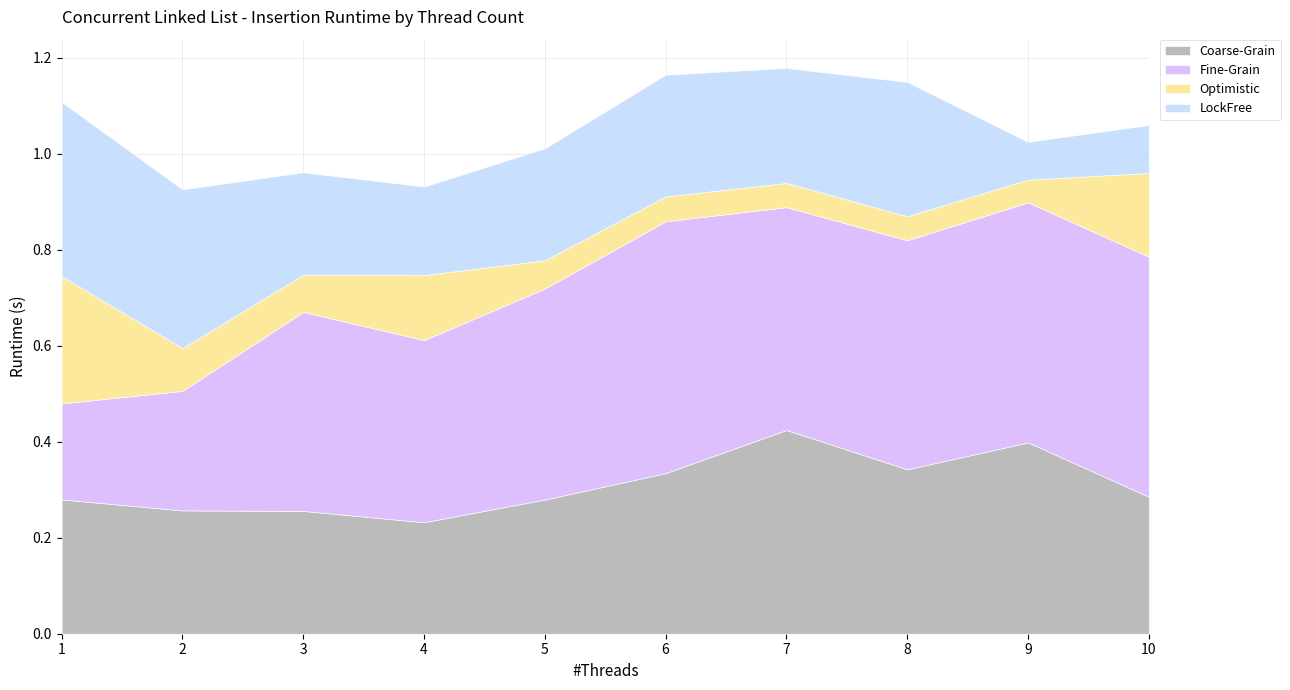

True or false: Coarse-Grain and Fine-Grain intersect in this chart.

True